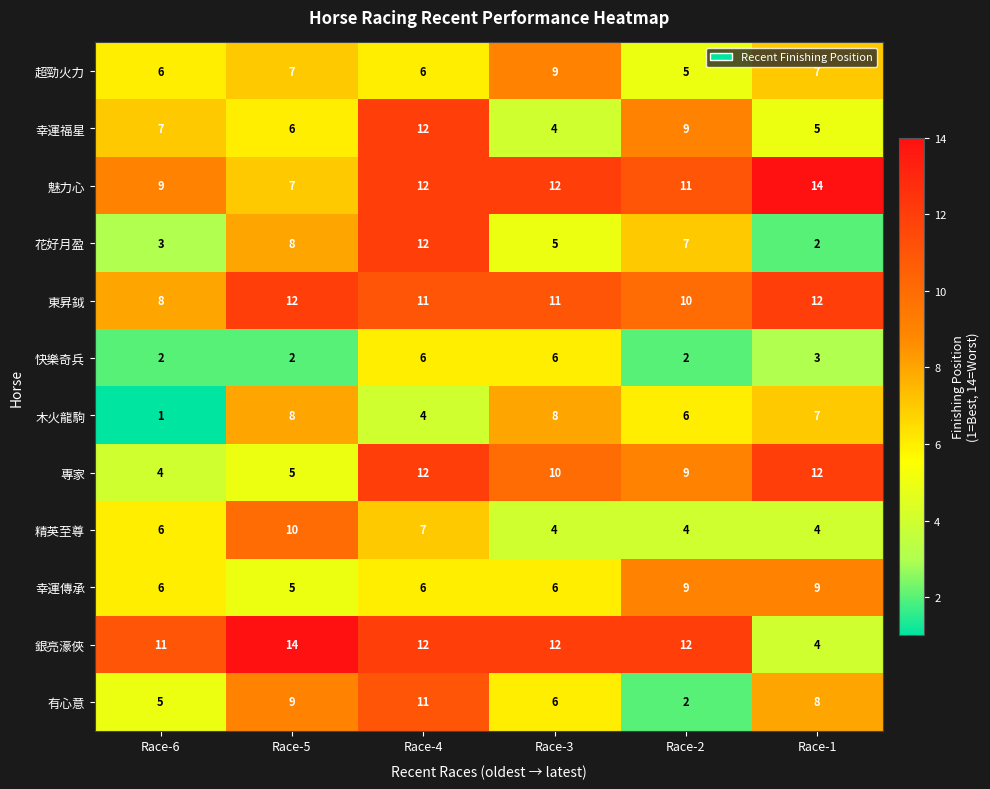

What is the approximate value of 銀亮濠俠 at Race-4, to the nearest 5?

10